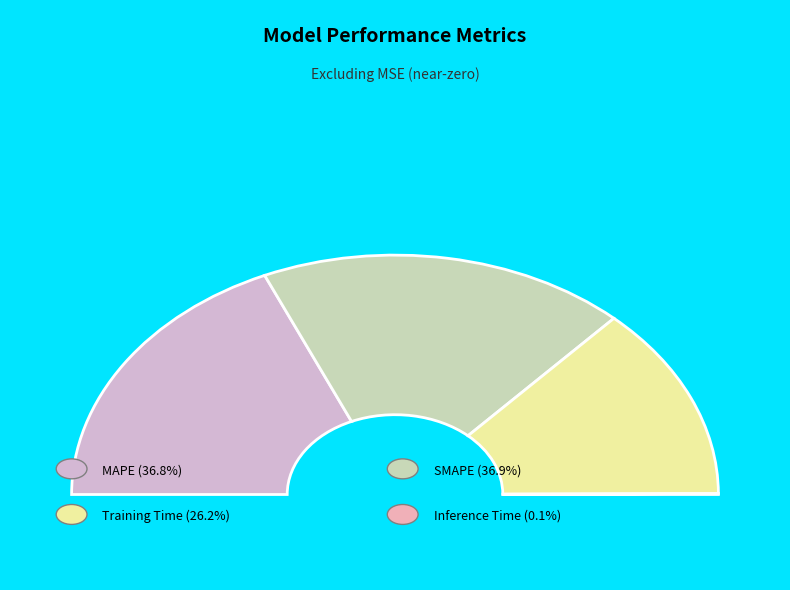

To the nearest percent, what is the average slice percentage?

25%